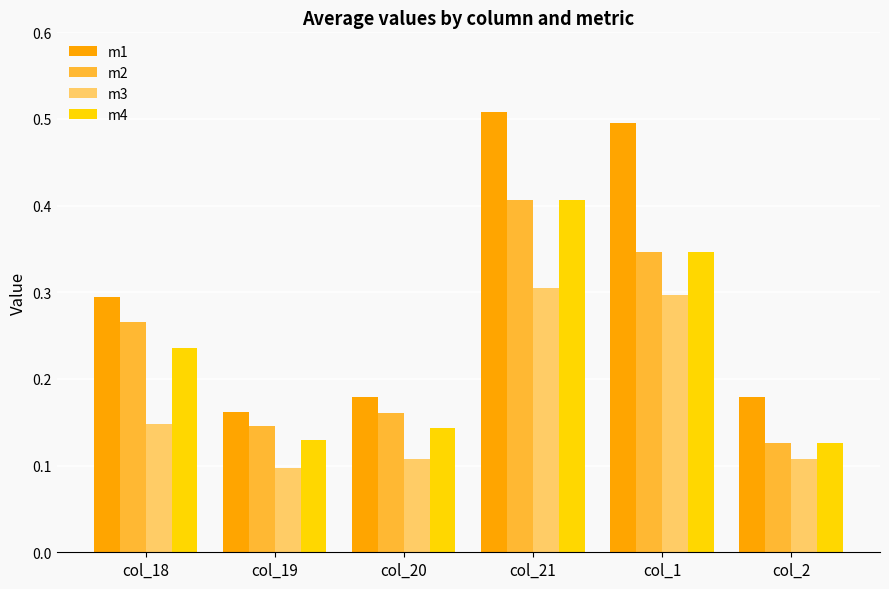

What are all the series names shown in the legend?

m1, m2, m3, m4